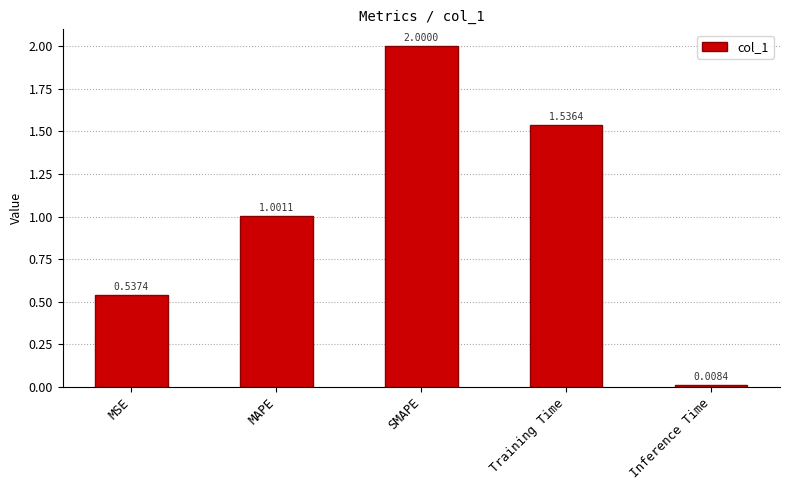

Is it true that the value at MSE is 0.7?

False